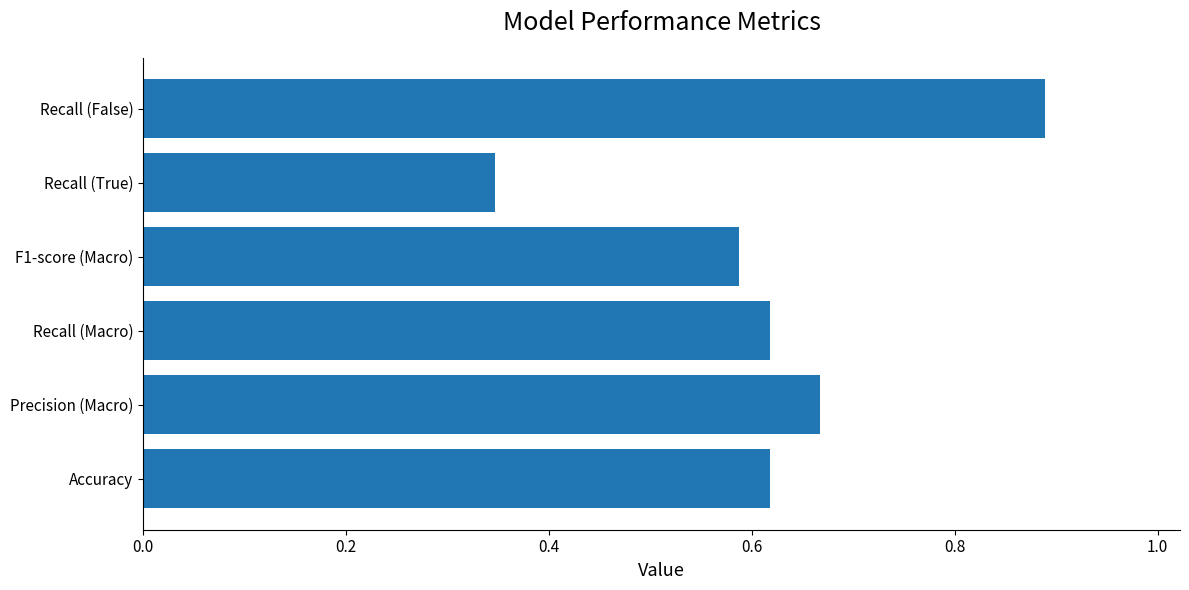

Between Accuracy and Recall (True), which is larger?

Accuracy